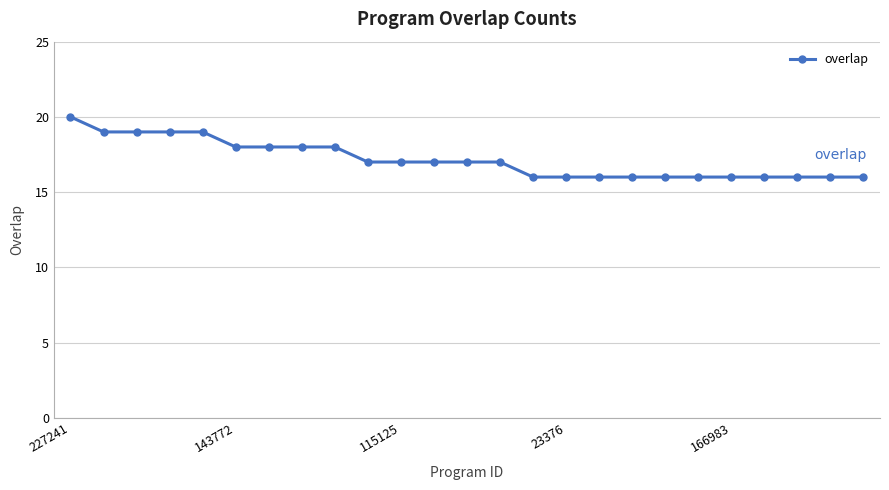

What is the average value?

17